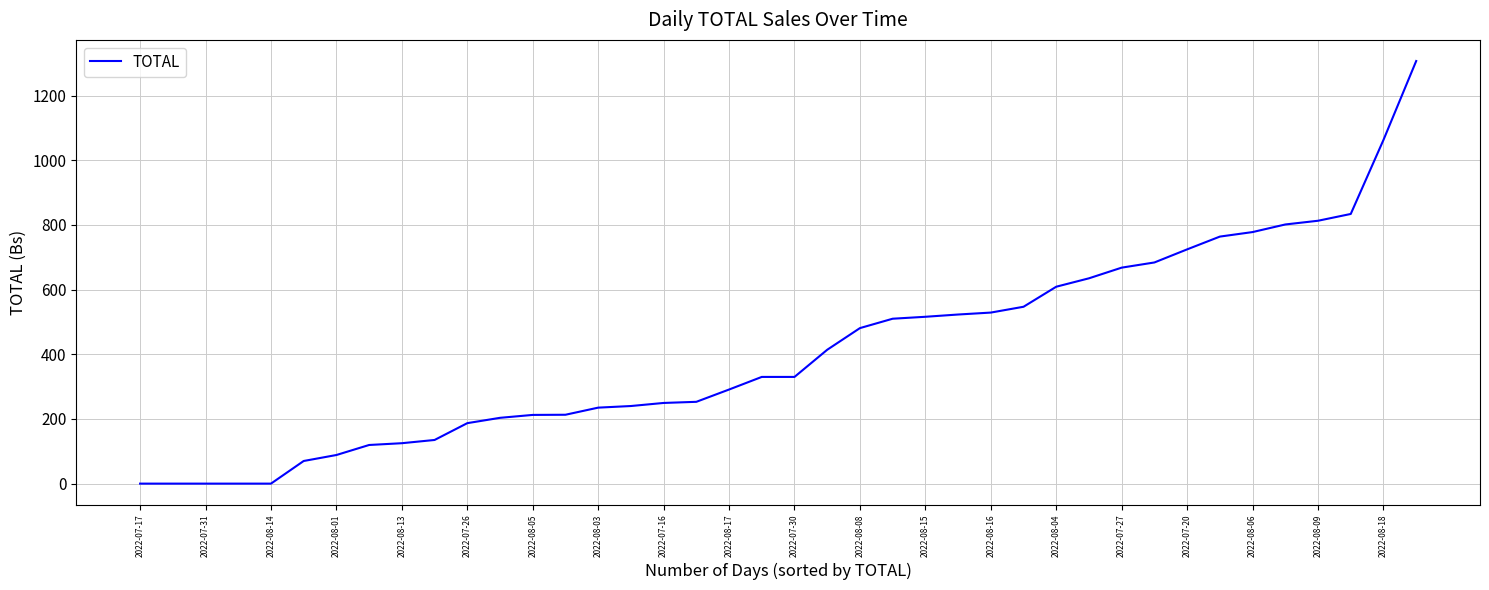

What is the difference between the maximum and minimum values?

1307.0